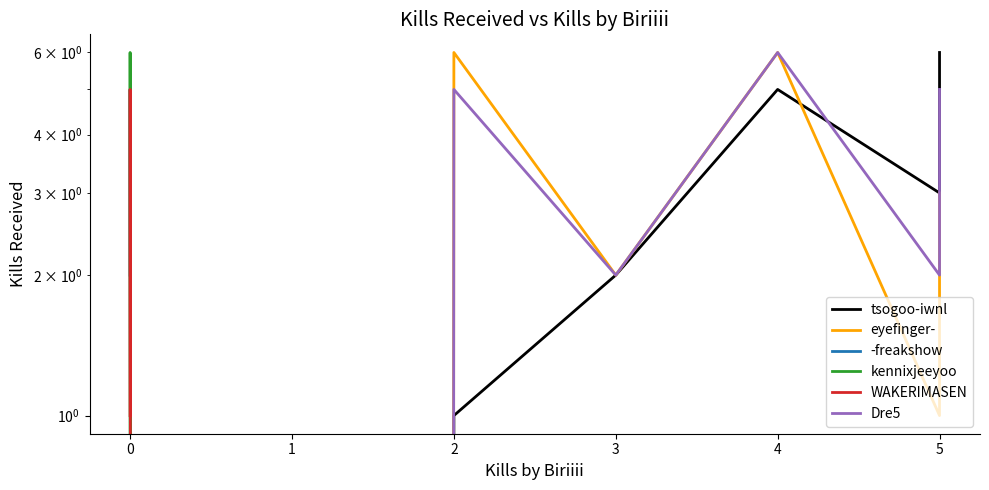

How many kennixjeeyoo values are between 0 and 3?

8